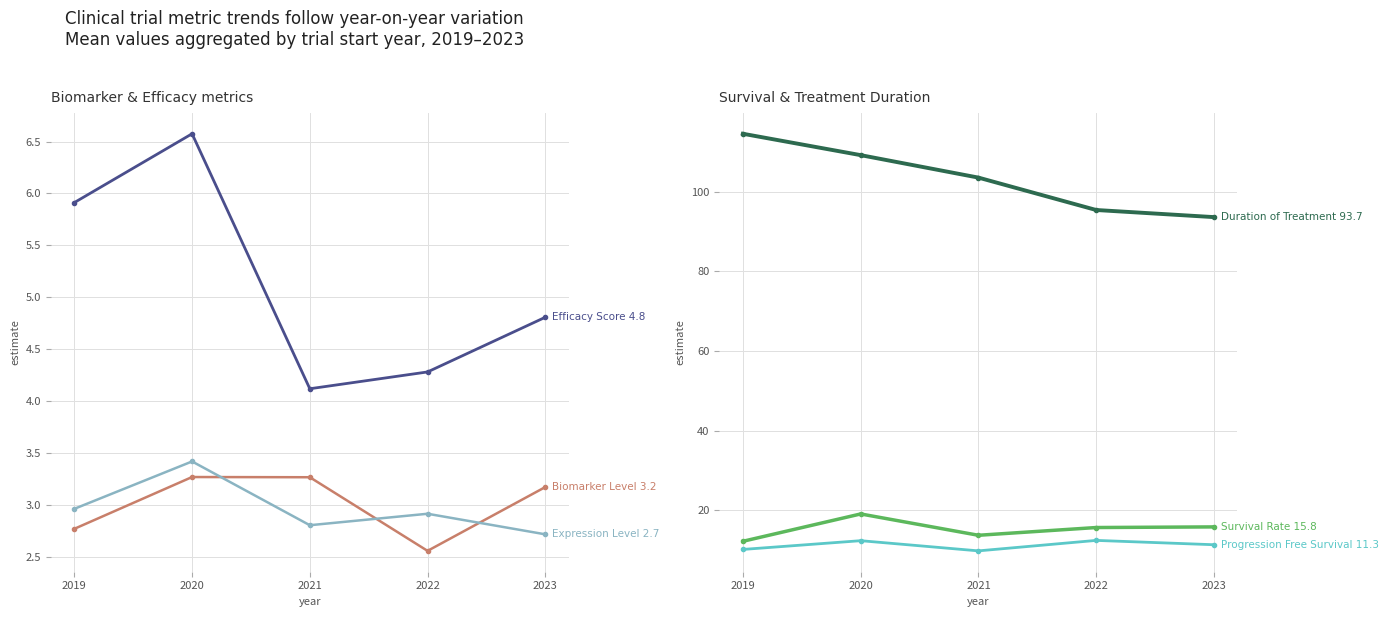

True or false: Survival_Rate and Duration_of_Treatment intersect in this chart.

False